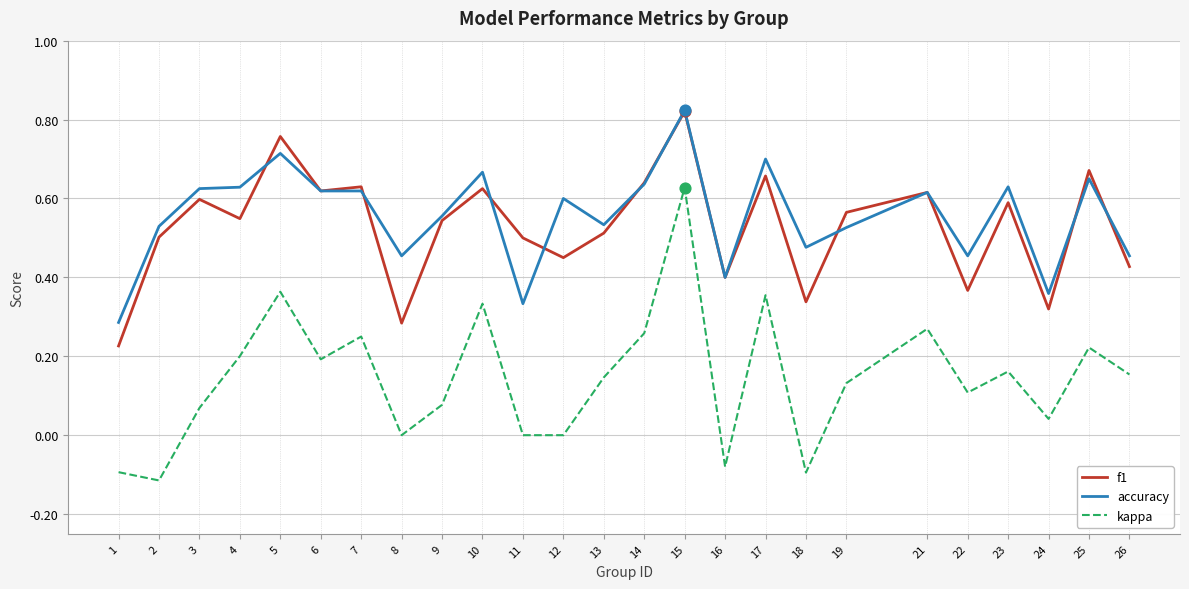

Between 7 and 18, which series saw the biggest shift?

kappa